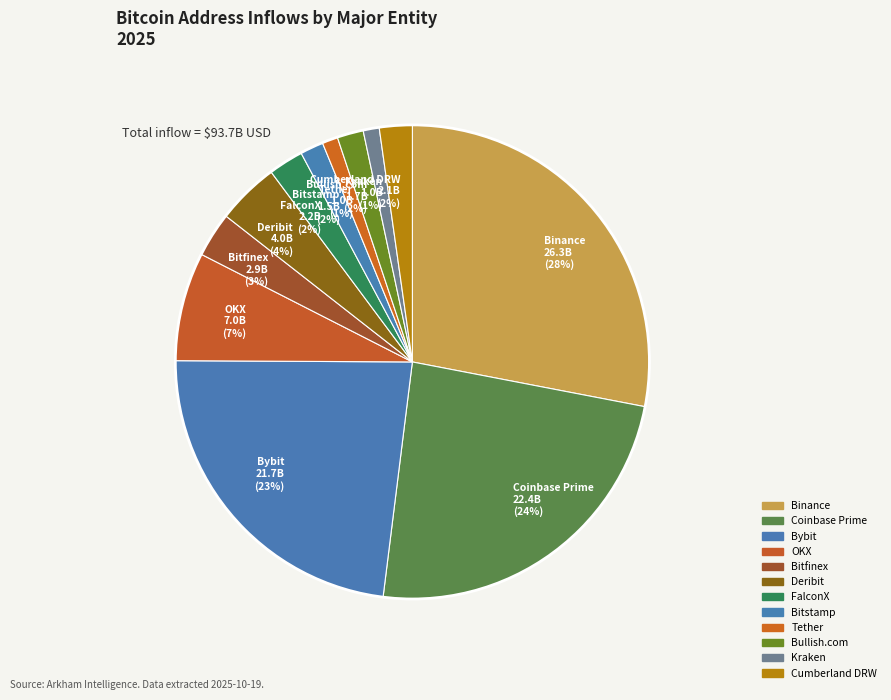

What is the largest slice in the pie chart?

Binance